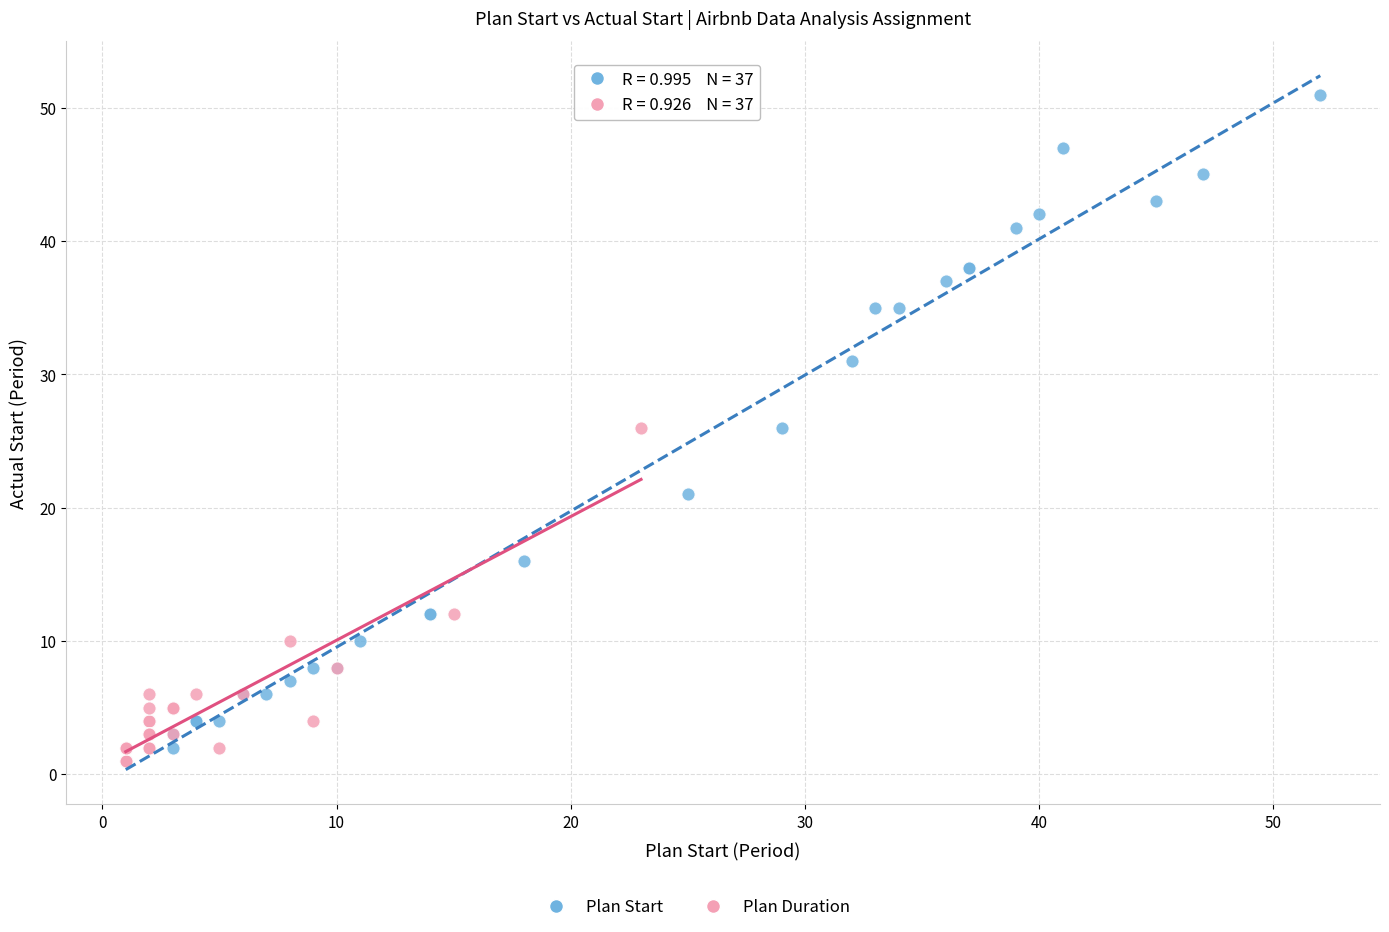

Which series contains the highest Y value?

Plan Start